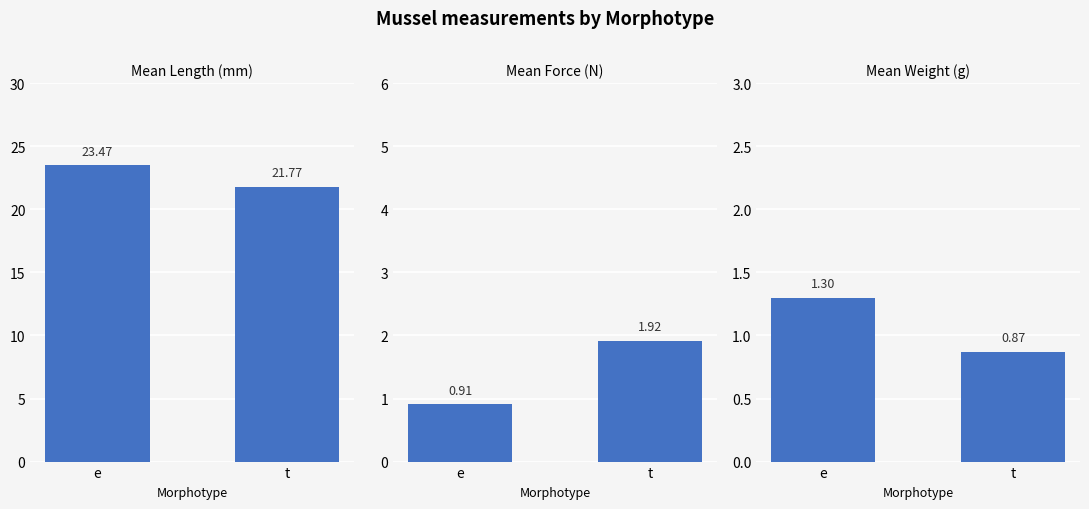

The Mean Length (mm) series shows 23.5 at e. True or false?

True